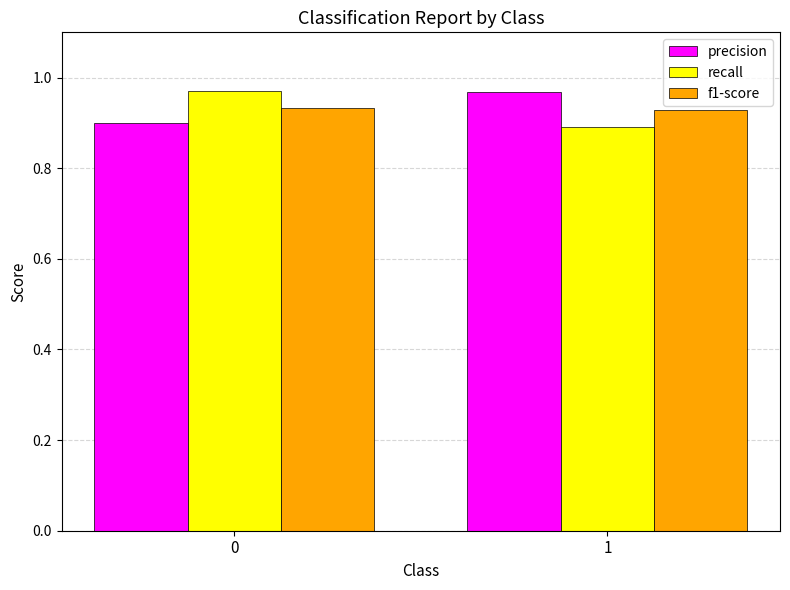

What is the sum of the recall values at 0 and 1?

1.9